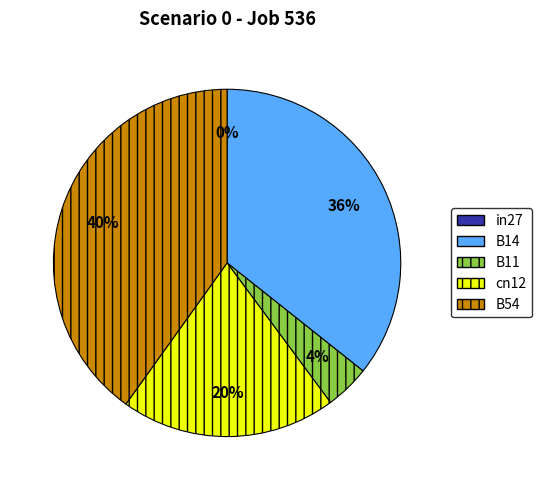

Is there a majority slice in this chart?

No